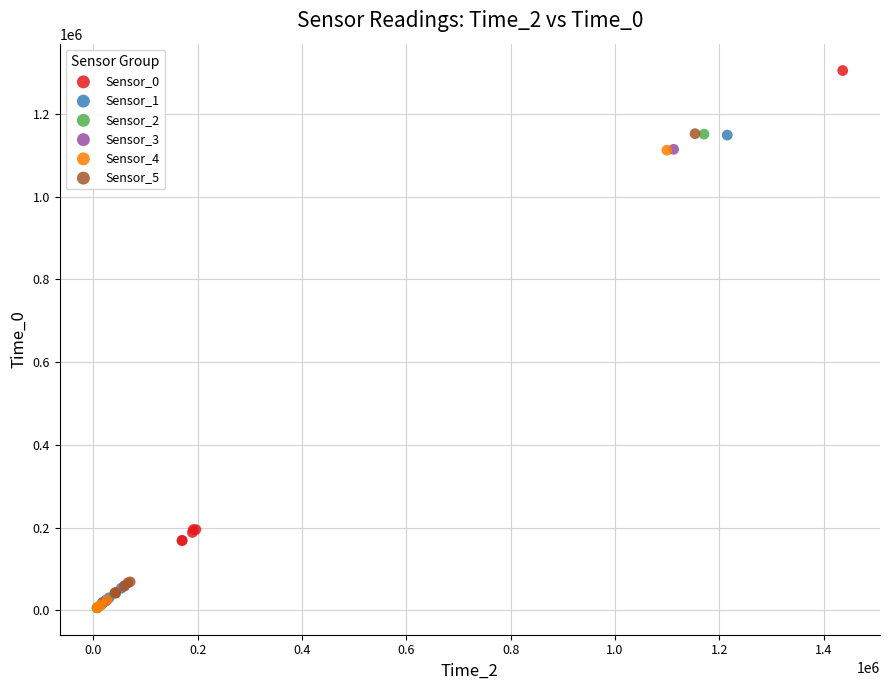

Which series has the largest Y range (max minus min)?

Sensor_2